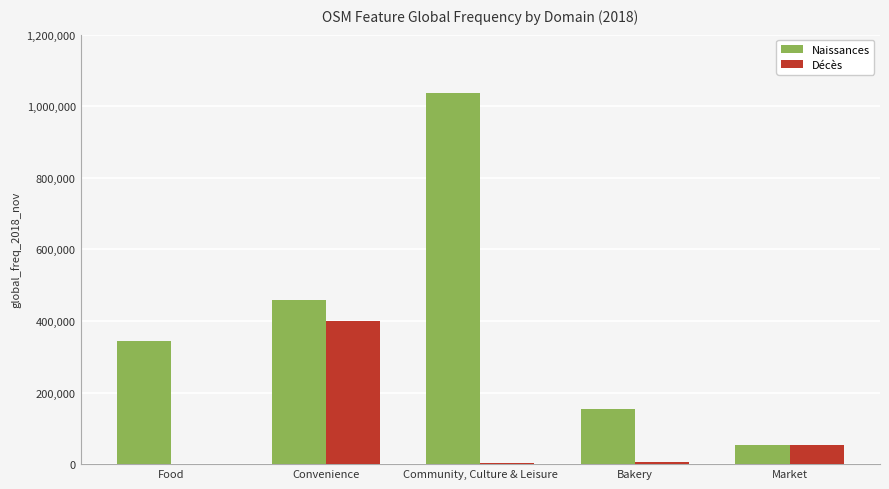

Which series changed the most between Bakery and Market?

Naissances